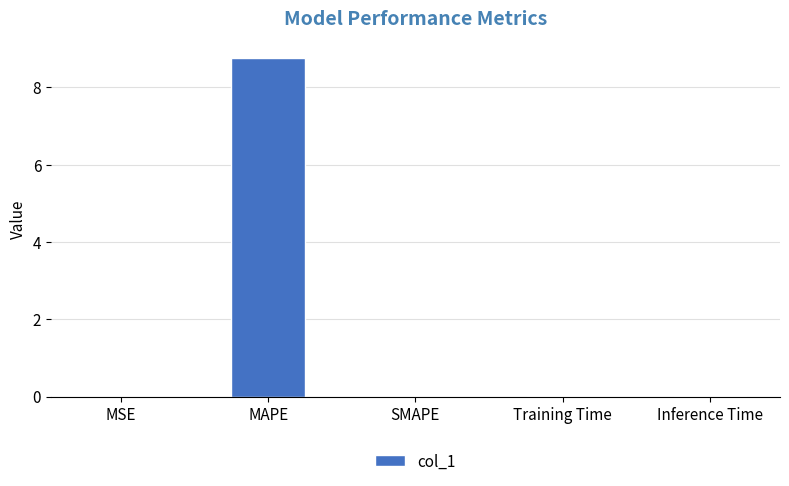

What is the greatest value displayed?

8.8